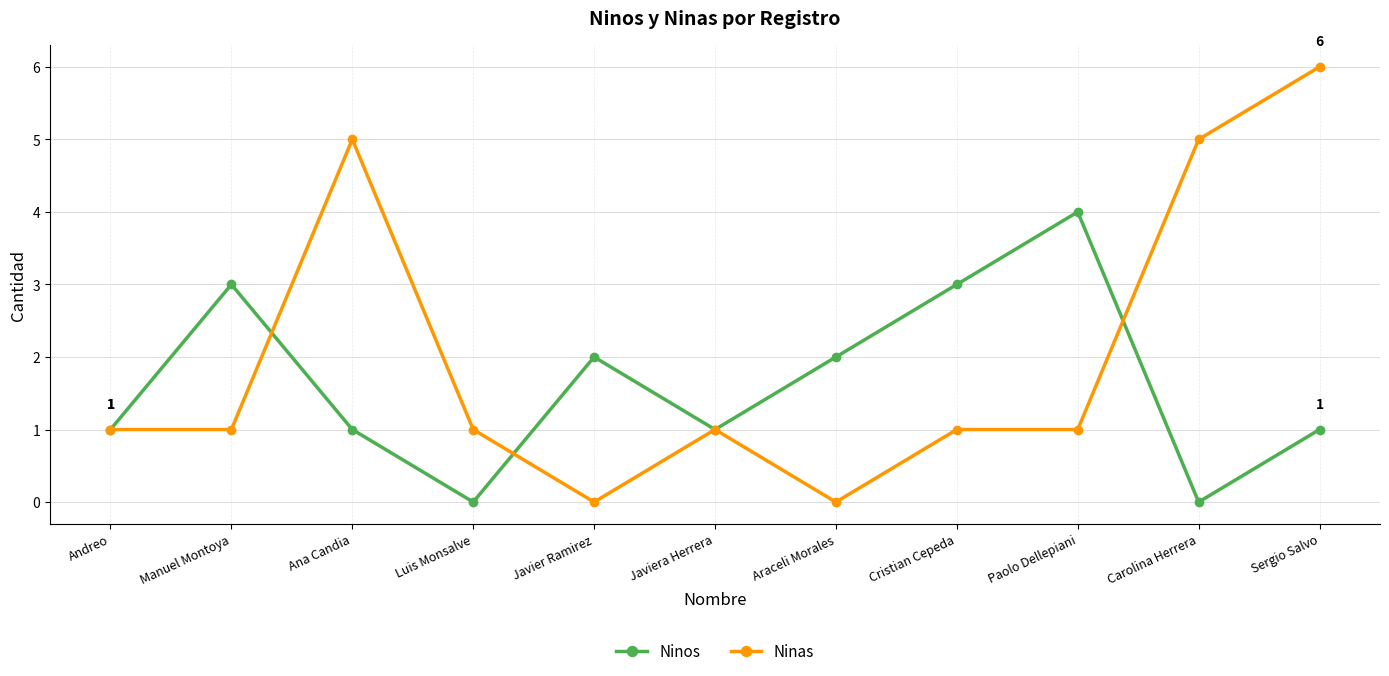

List the series in order of their overall mean, lowest first.

Ninos, Ninas